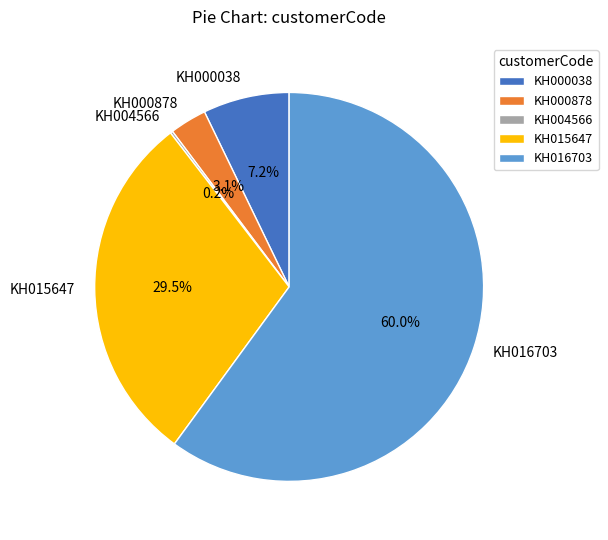

Combined, what portion of the pie is KH016703 and KH015647?

89.5%